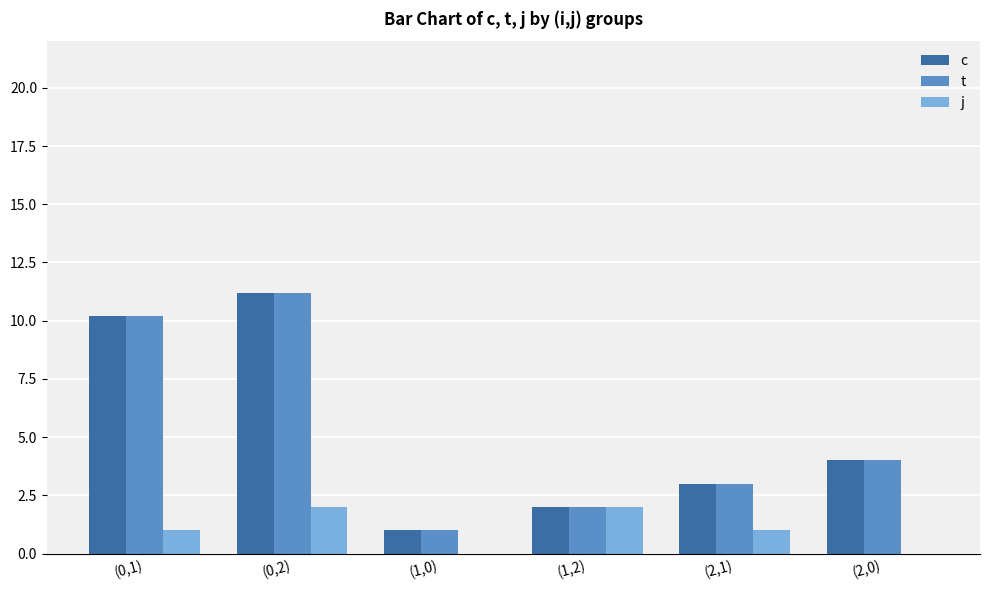

How many series are shown in this chart?

3